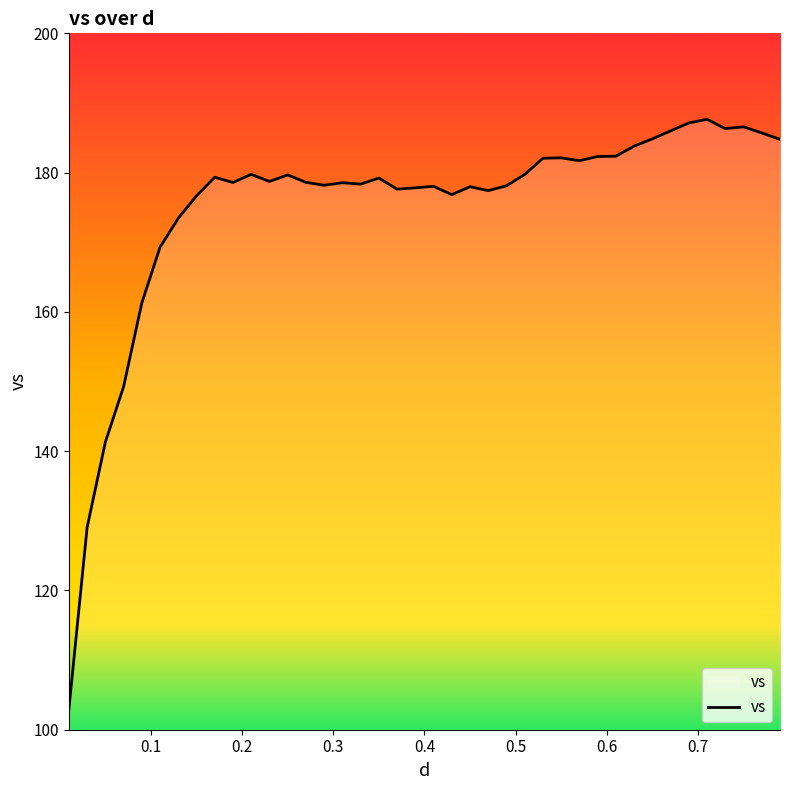

What is the difference between the maximum and minimum values?

84.7